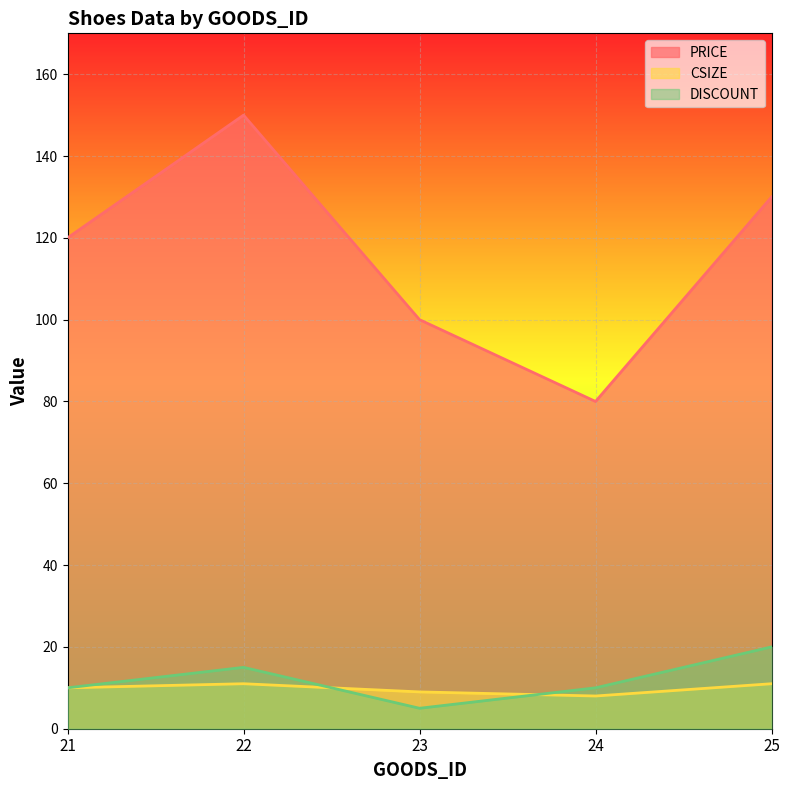

Reading left to right, transcribe all the data shown in this chart.

PRICE: 21=120	22=150	23=100	24=80	25=130
CSIZE: 21=10	22=11	23=9	24=8	25=11
DISCOUNT: 21=10	22=15	23=5	24=10	25=20